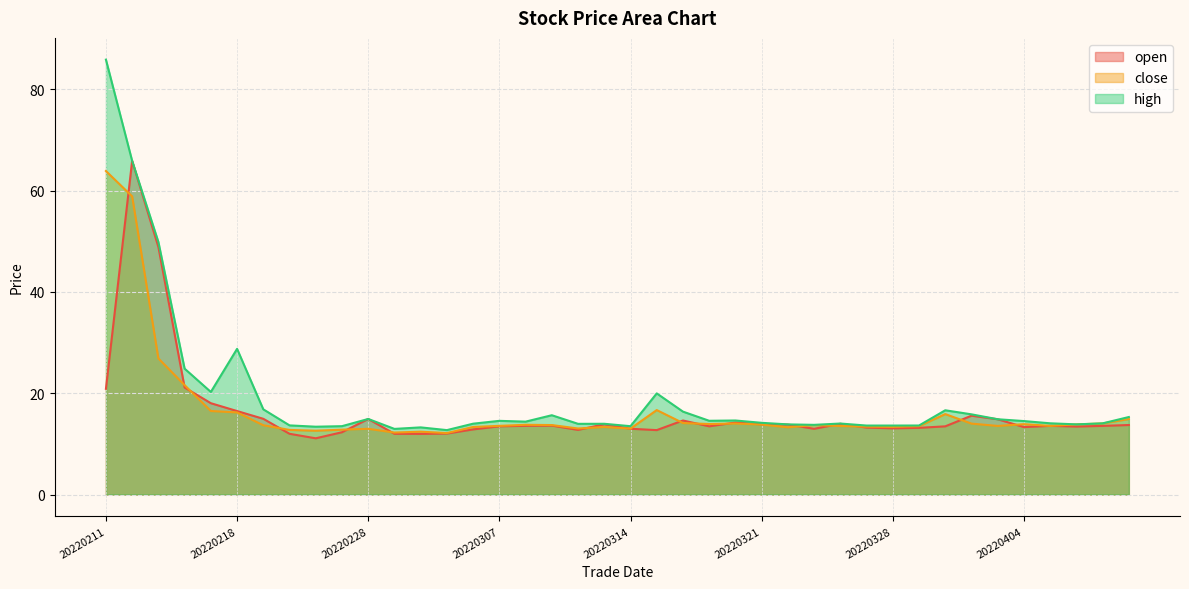

What is the value of the high point at the 4th from the left?

24.8